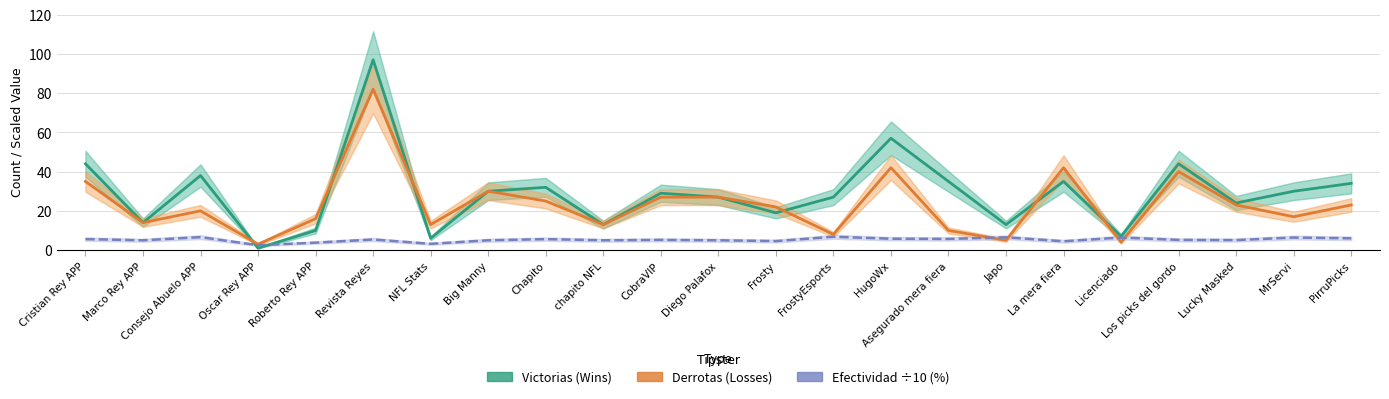

At which category does Victorias (Wins) reach its first local peak?

Consejo Abuelo APP